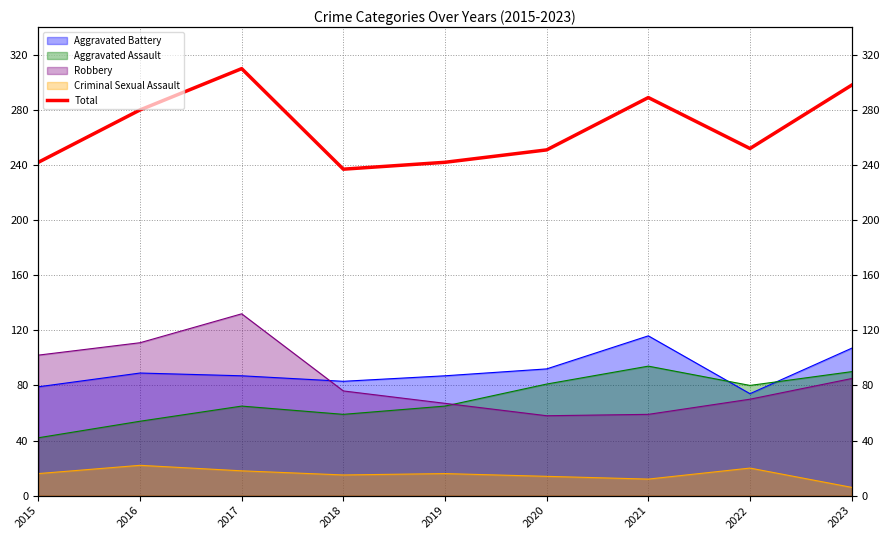

What is the change in value from 2016 to 2018?

-43